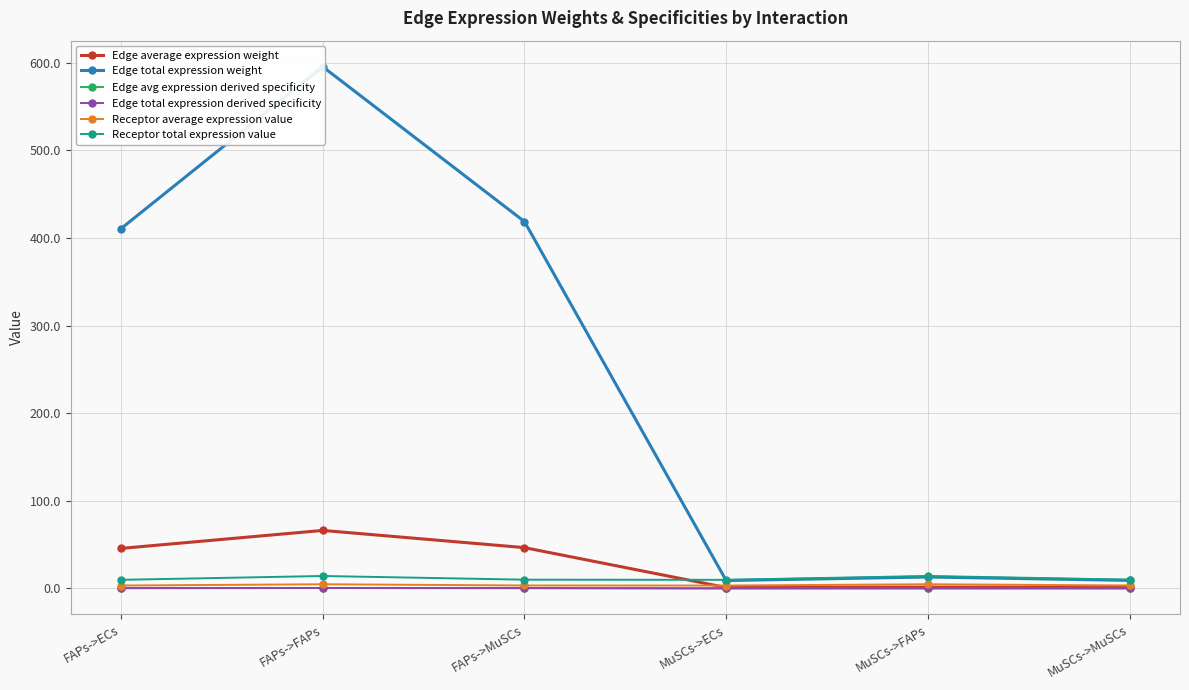

Reading left to right, transcribe all the data shown in this chart.

Edge average expression weight: 45.6	66.2	46.5	1.0	1.4	1.0
Edge total expression weight: 410.7	595.4	418.6	9.0	13.0	9.1
Edge avg expression derived specificity: 0.3	0.4	0.3	0.0	0.0	0.0
Edge total expression derived specificity: 0.3	0.4	0.3	0.0	0.0	0.0
Receptor average expression value: 3.3	4.7	3.3	3.3	4.7	3.3
Receptor total expression value: 9.8	14.1	9.9	9.8	14.1	9.9